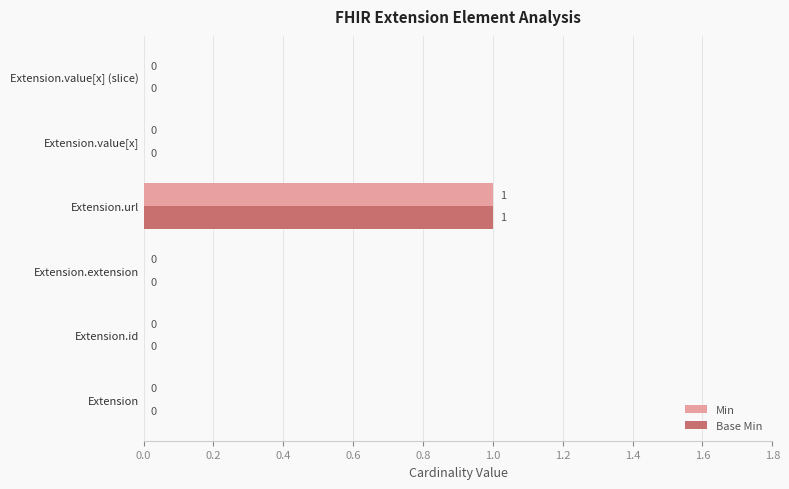

At which category is the sum across all series the highest?

Extension.url